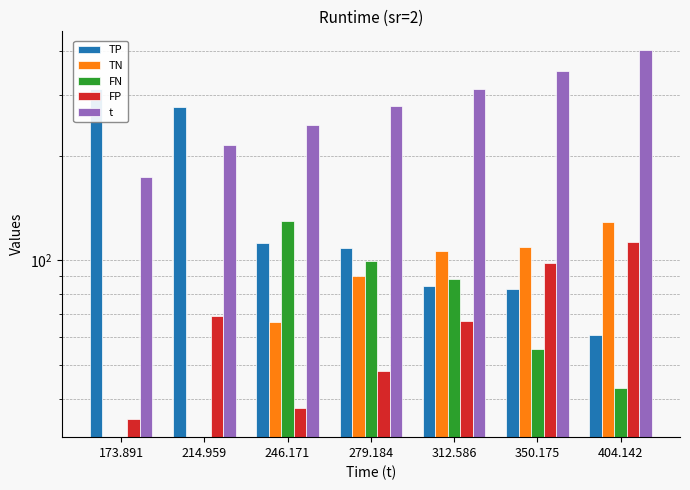

Does the chart contain stacked bars?

No